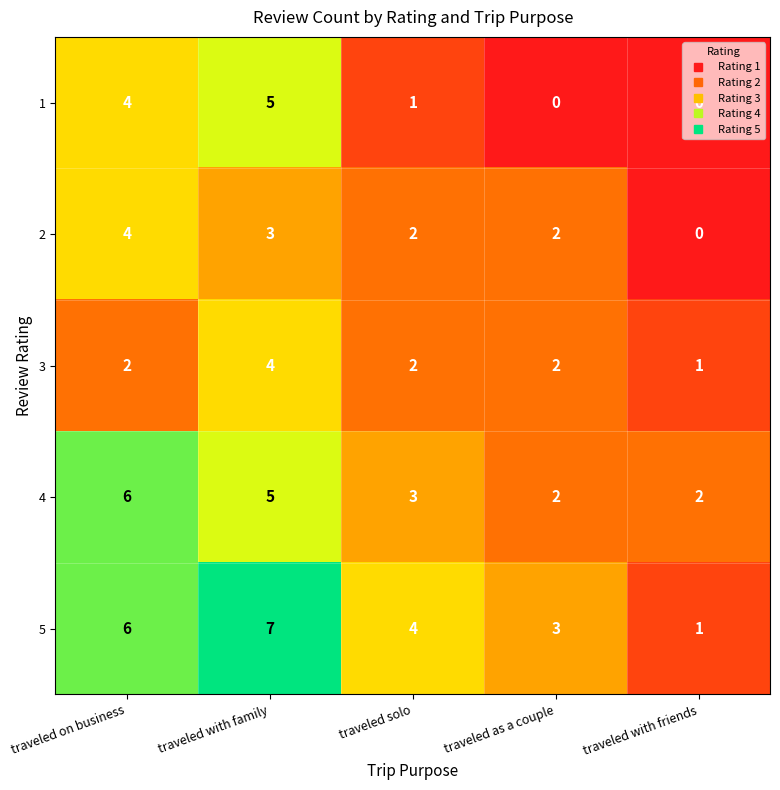

The value of 5 at traveled with family is 11. True or false?

False